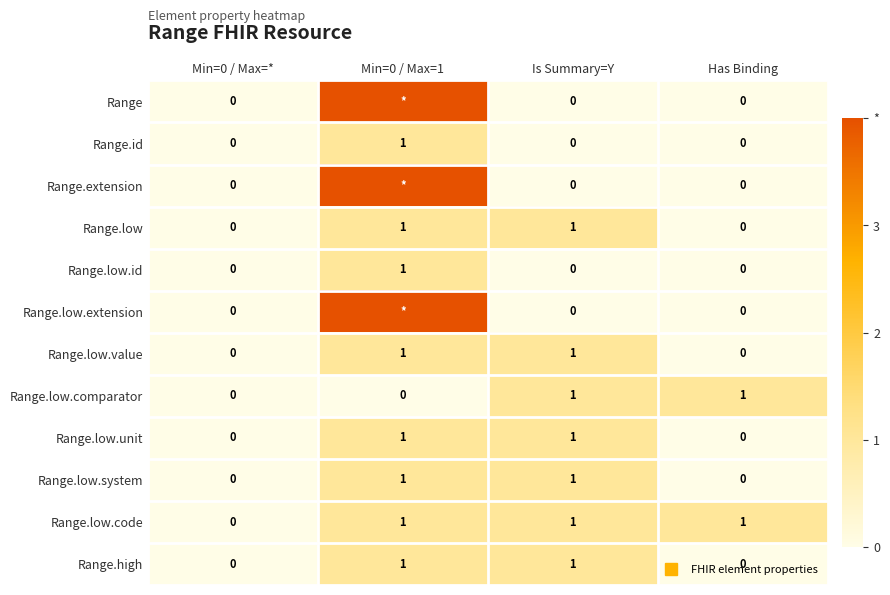

Between Has Binding and Min=0 / Max=*, which is larger?

Has Binding